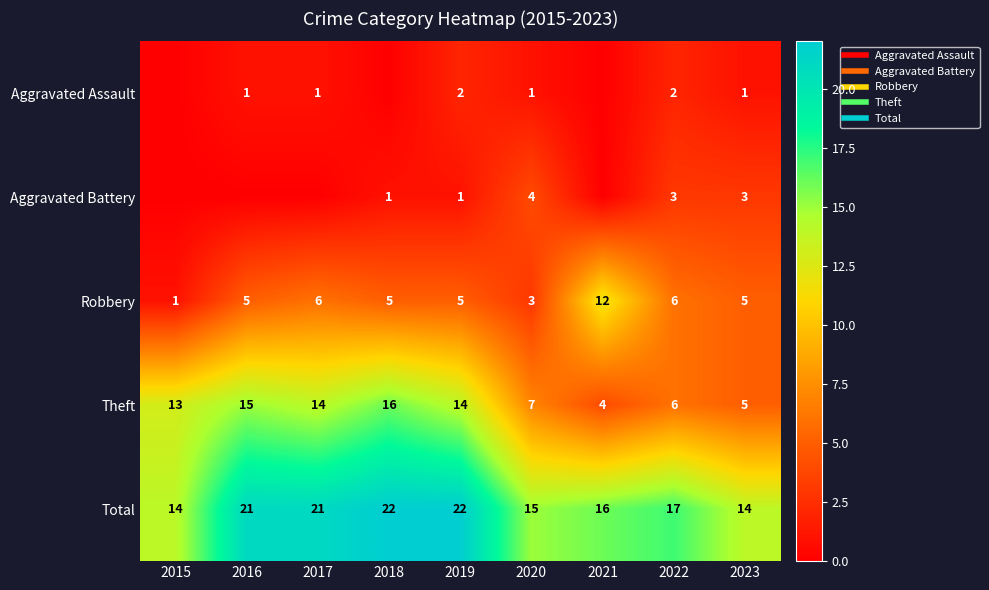

What is the sum of the Total values at 2020 and 2016?

36